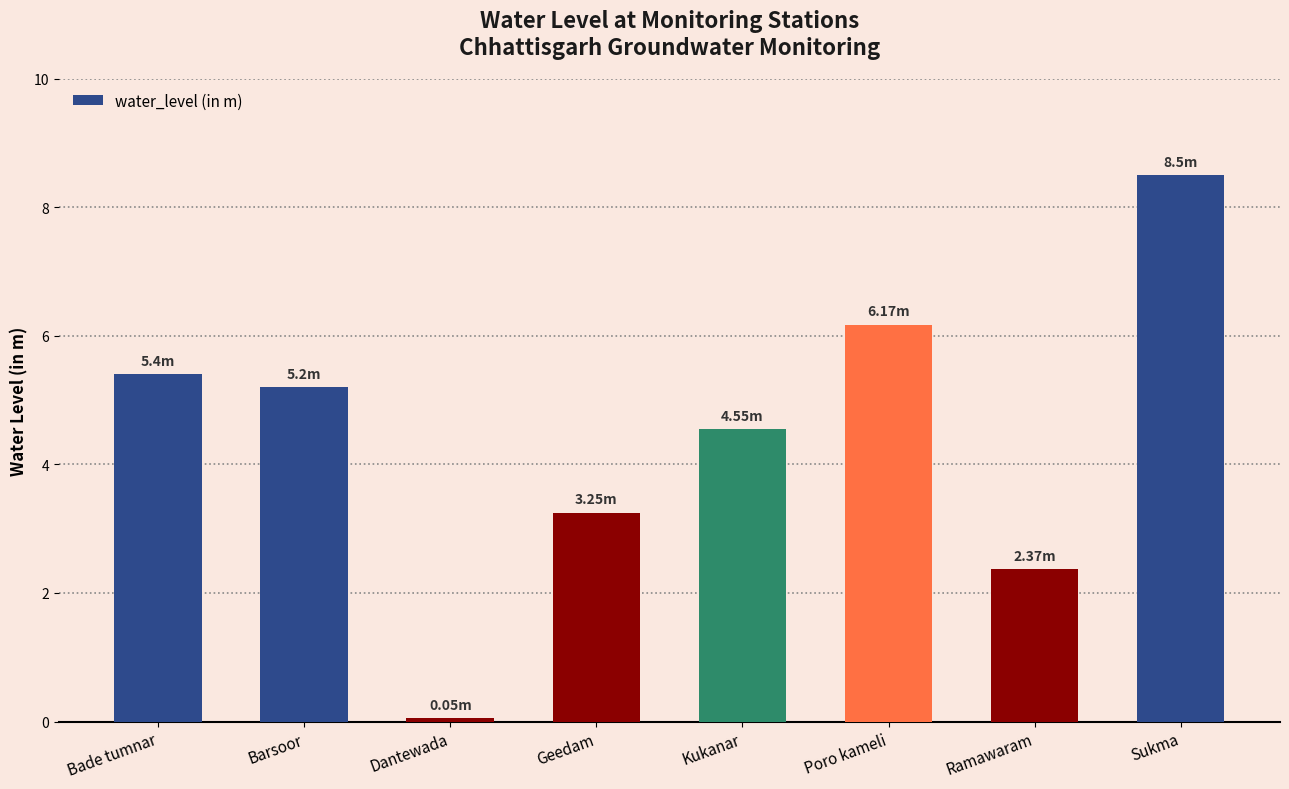

What is the ratio of the value at Bade tumnar to the value at Kukanar?

1.2